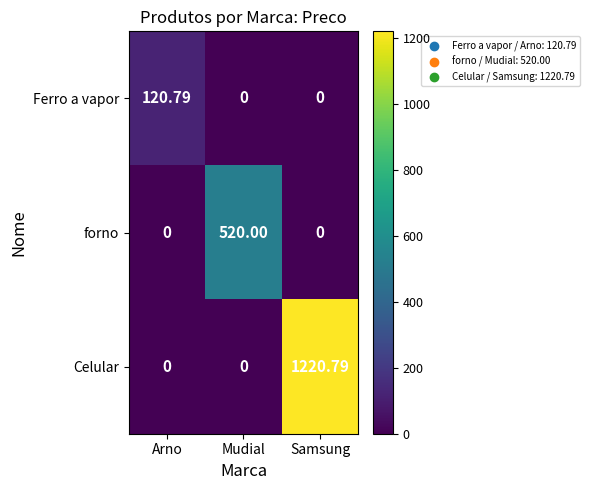

Which series changed the most between Arno and Mudial?

forno